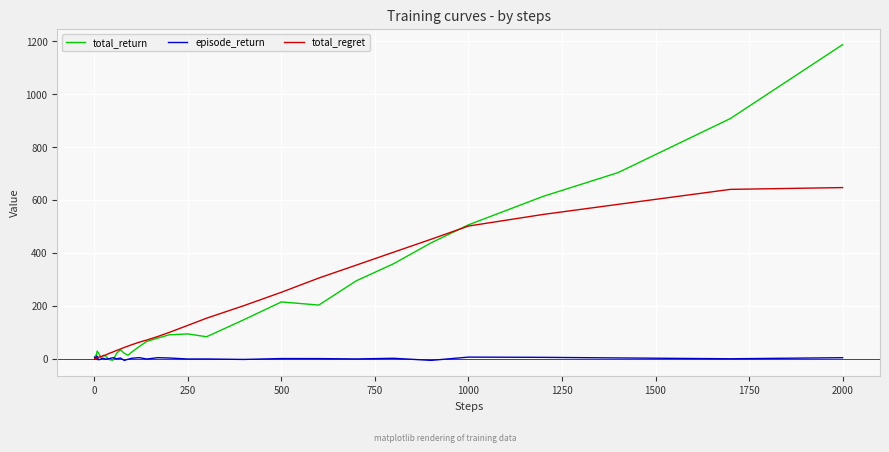

Which series has the widest spread of values?

total_return